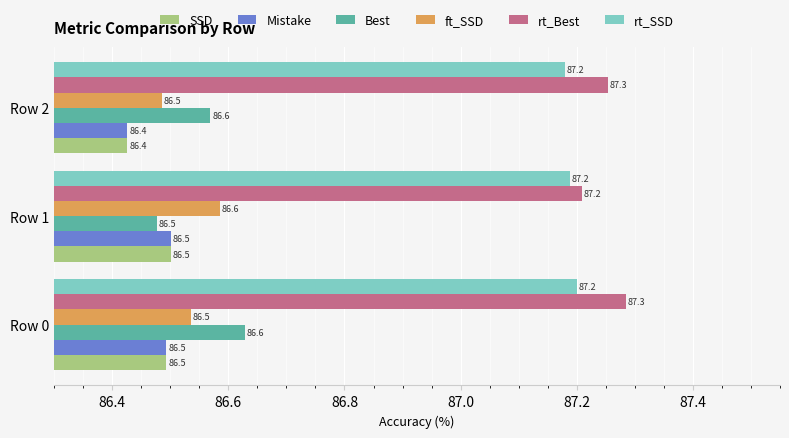

Which category has the lowest value across all series?

Row 2